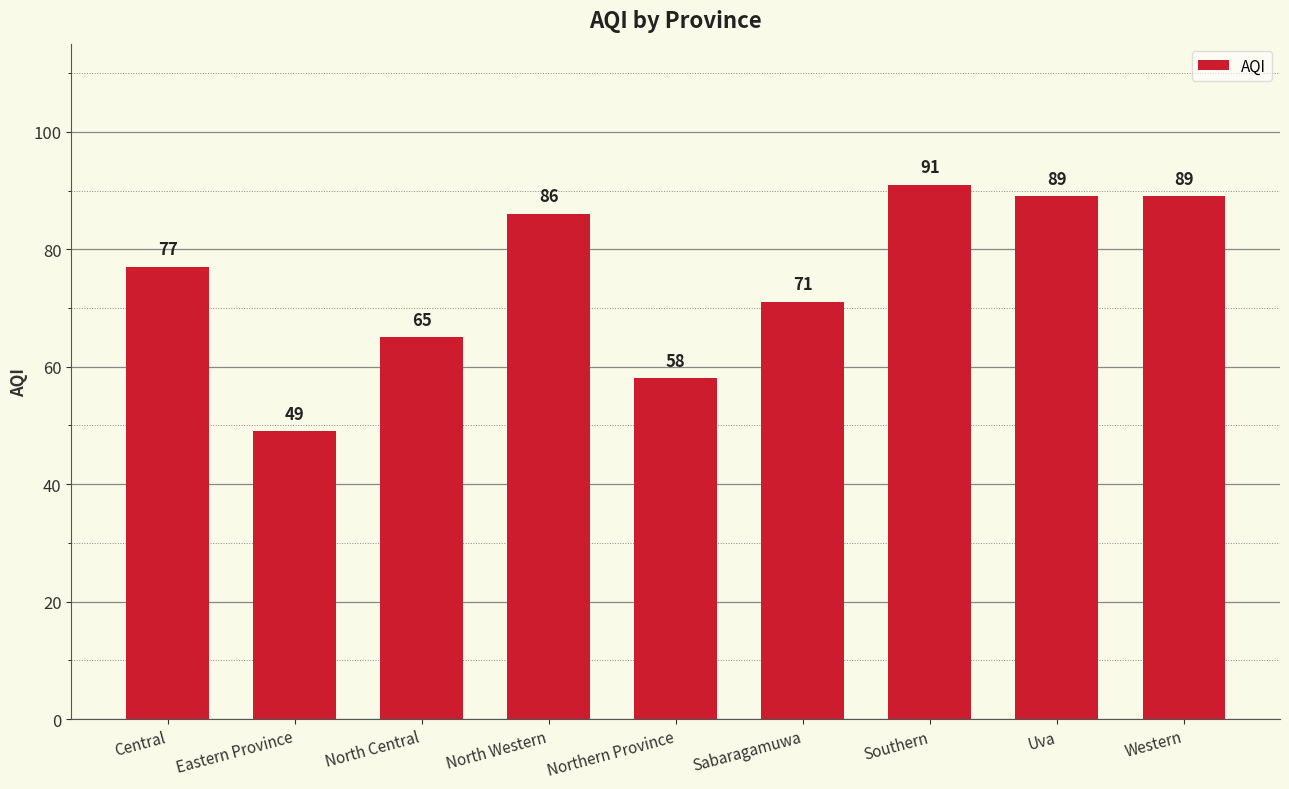

What is the sum of the values at Southern and Central?

168